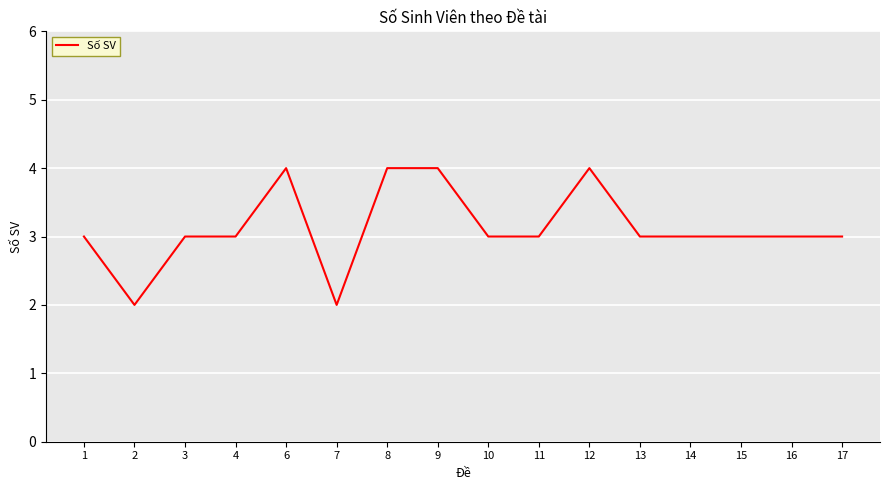

What is the ratio of the value at 13 to the value at 15?

1.0